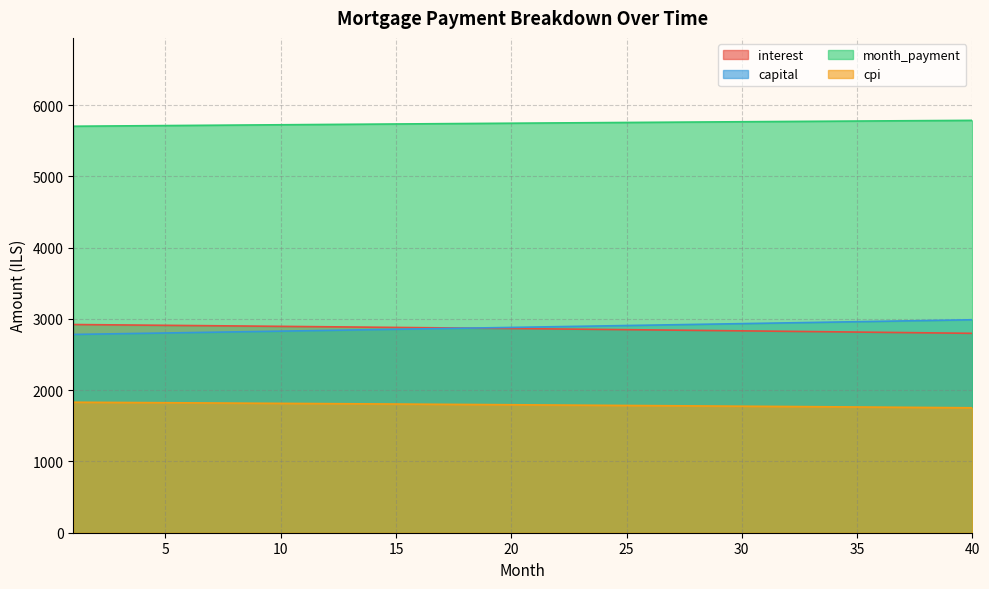

Rank the series by their maximum value, from highest to lowest.

month_payment, capital, interest, cpi